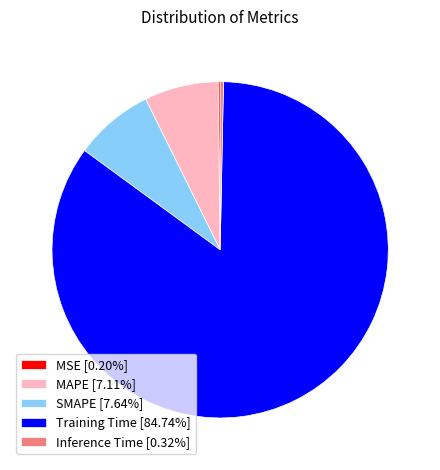

Which has a higher value, Inference Time or MAPE?

MAPE